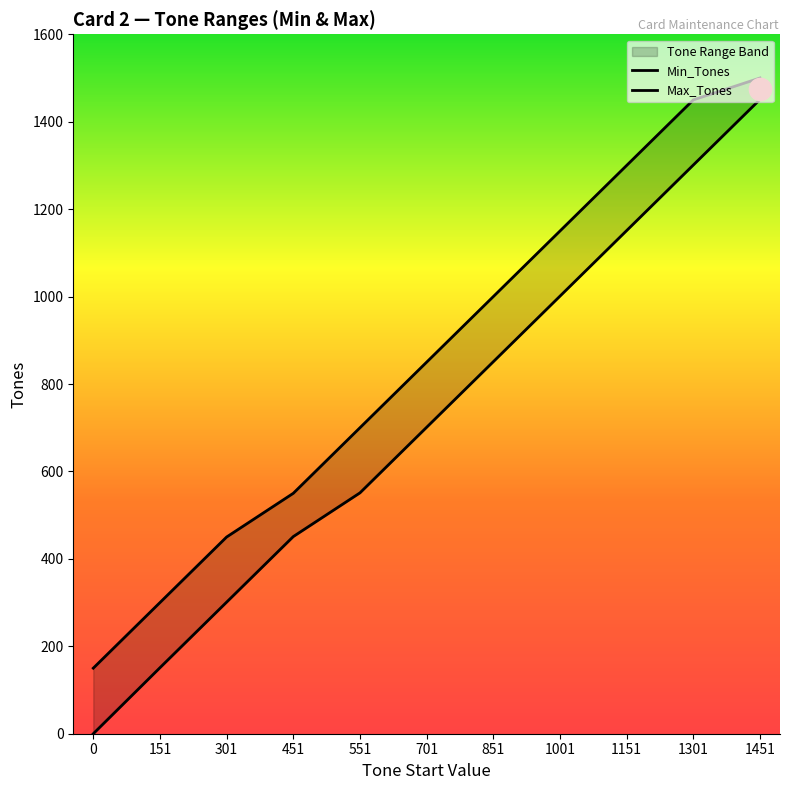

Is the value of Max_Tones at 1001 greater than the value of Min_Tones at 1451?

No